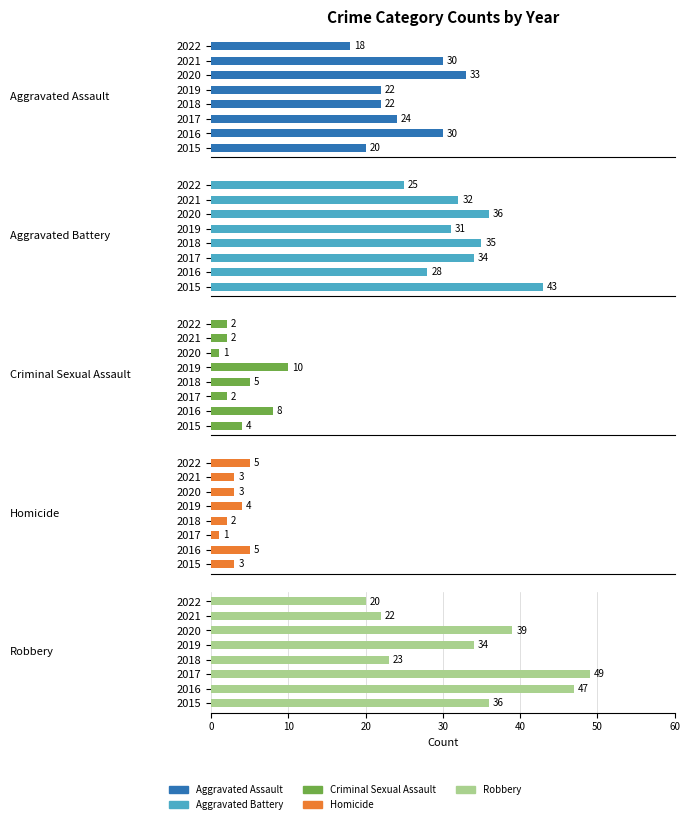

At which label does Criminal Sexual Assault first exceed 4?

2016